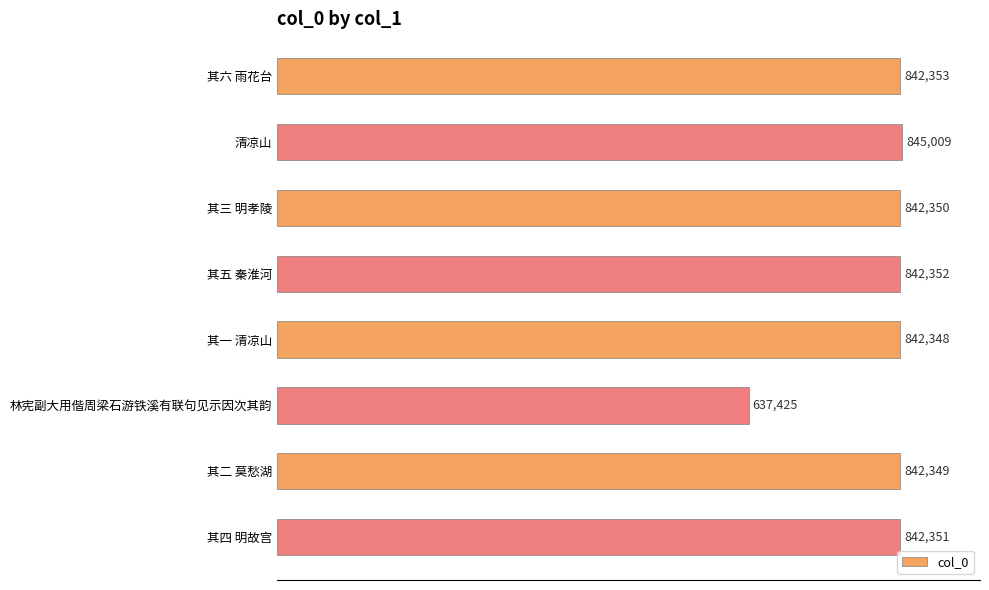

The chart shows a value of 225212 at 其三 明孝陵. True or false?

False